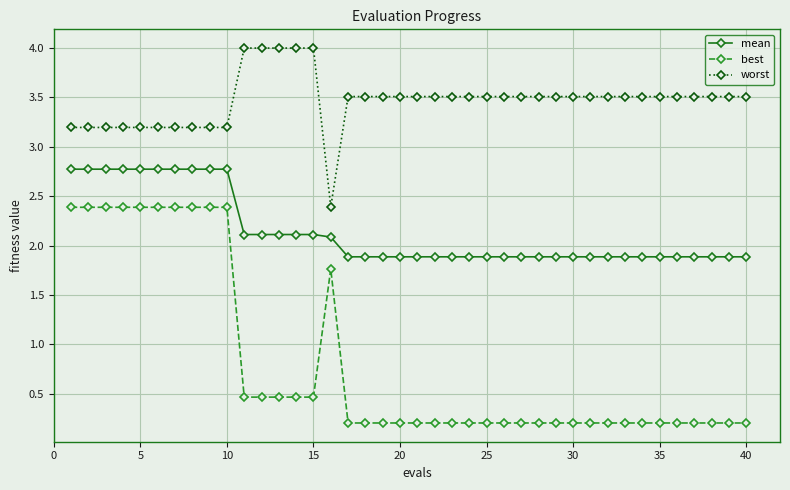

How many lines are shown in the chart?

3